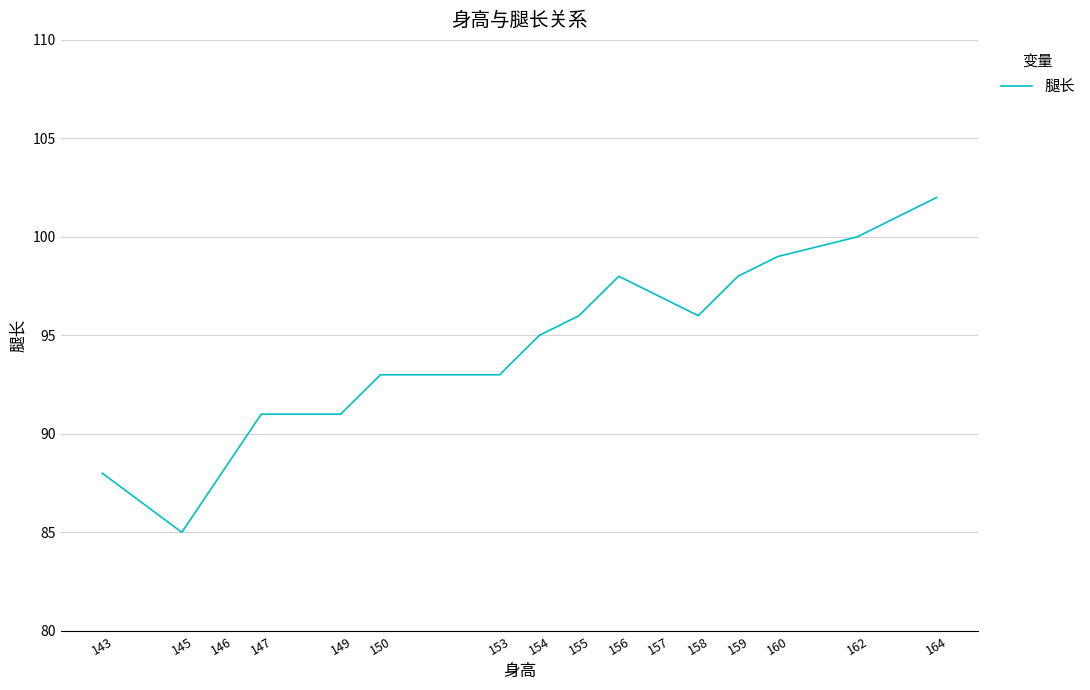

What value does the data have at 153, to the nearest 10?

90